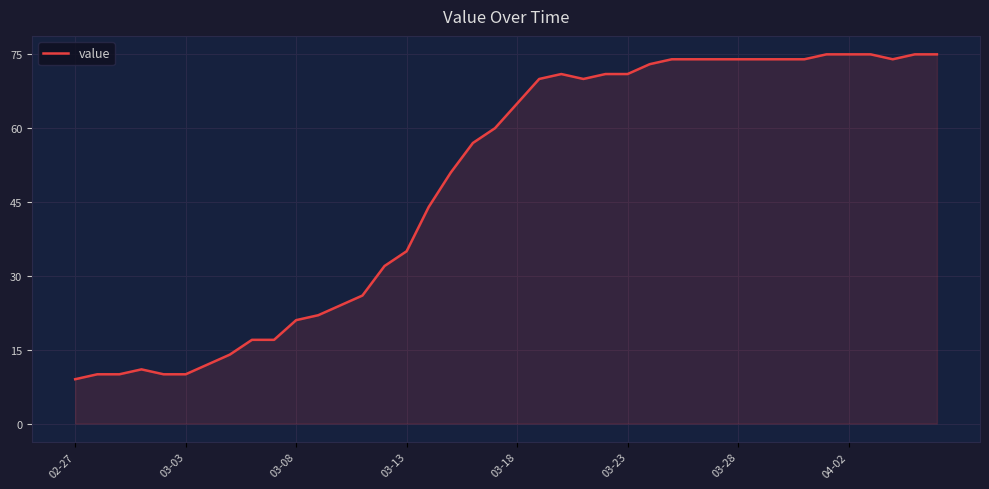

Reading left to right, transcribe all the data shown in this chart.

9	10	10	11	10	10	12	14	17	17	21	22	24	26	32	35	44	51	57	60	65	70	71	70	71	71	73	74	74	74	74	74	74	74	75	75	75	74	75	75